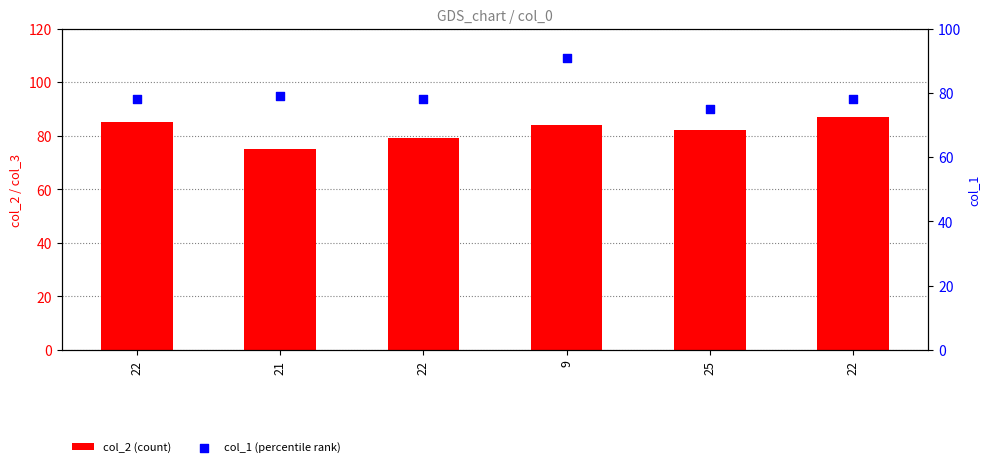

Which series has the largest total across all categories?

col_2 (count)